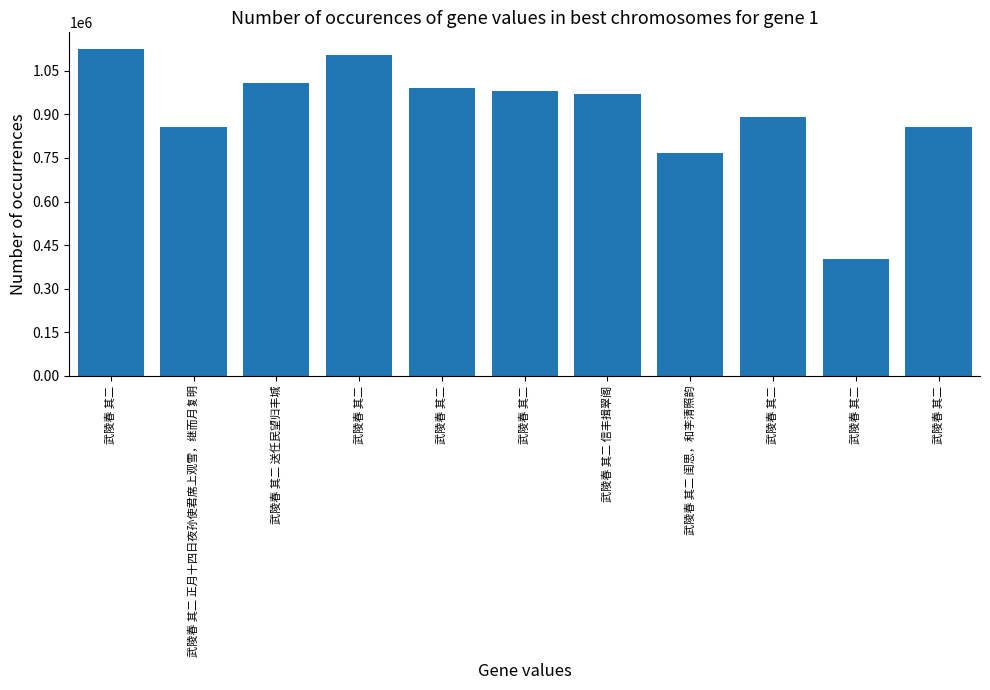

Between 武陵春 其二 and 武陵春 其二, which is larger?

武陵春 其二